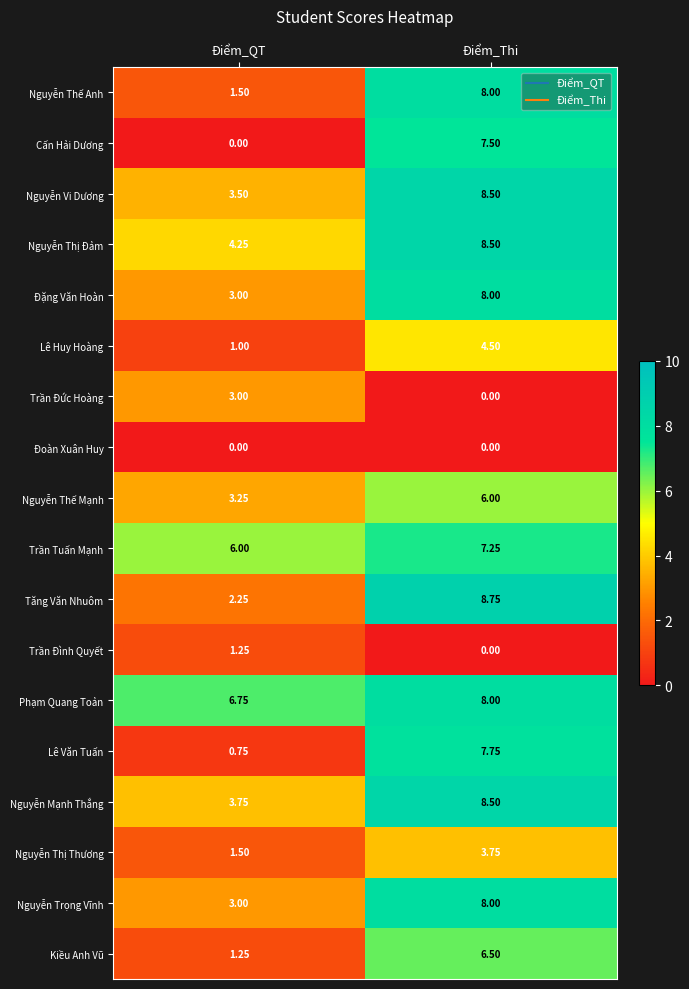

Where is Trần Tuấn Mạnh nearest to the value 6?

Điểm_QT